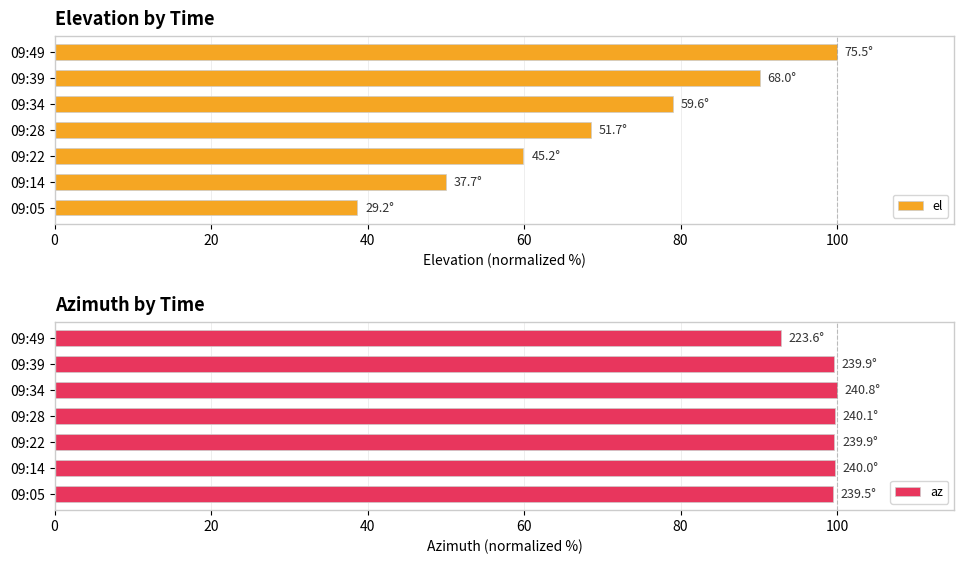

How many values in the el series are below 68?

3